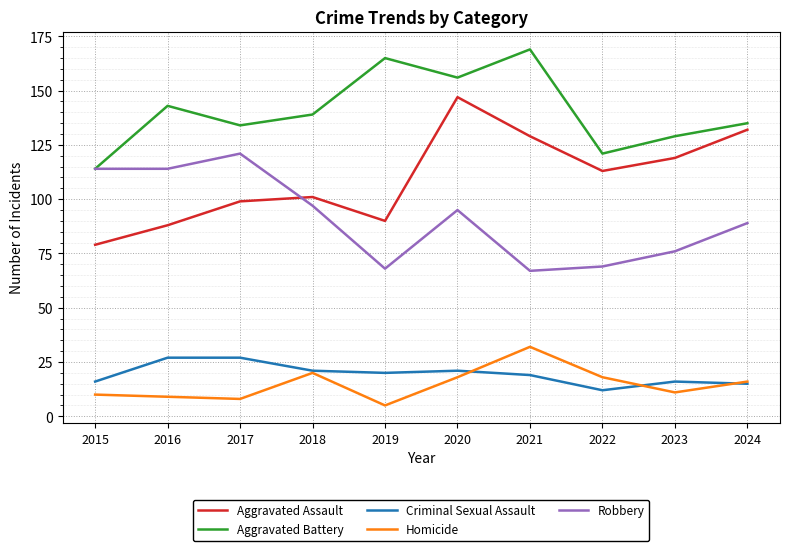

At which label does Homicide reach its peak?

2021